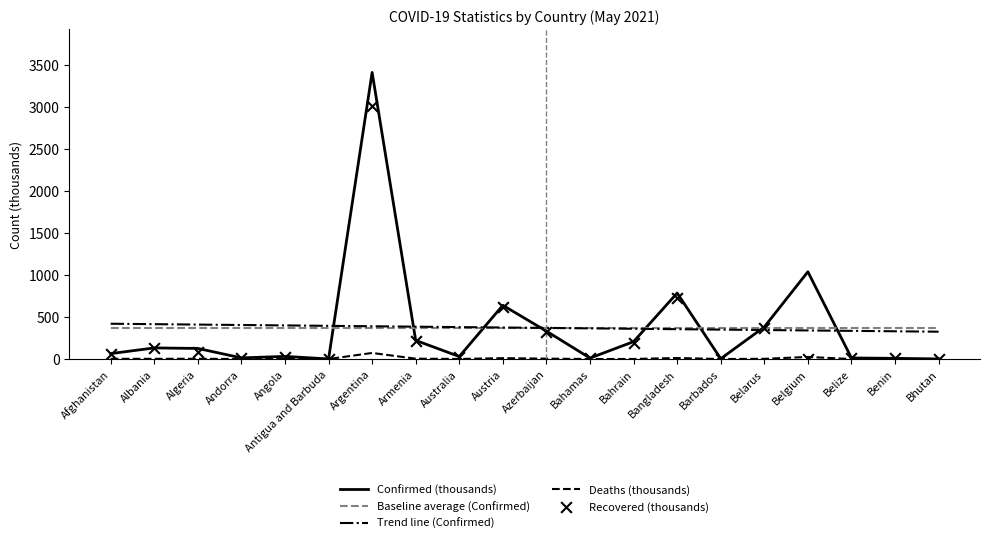

Which series reaches the maximum Y coordinate?

Confirmed (thousands)